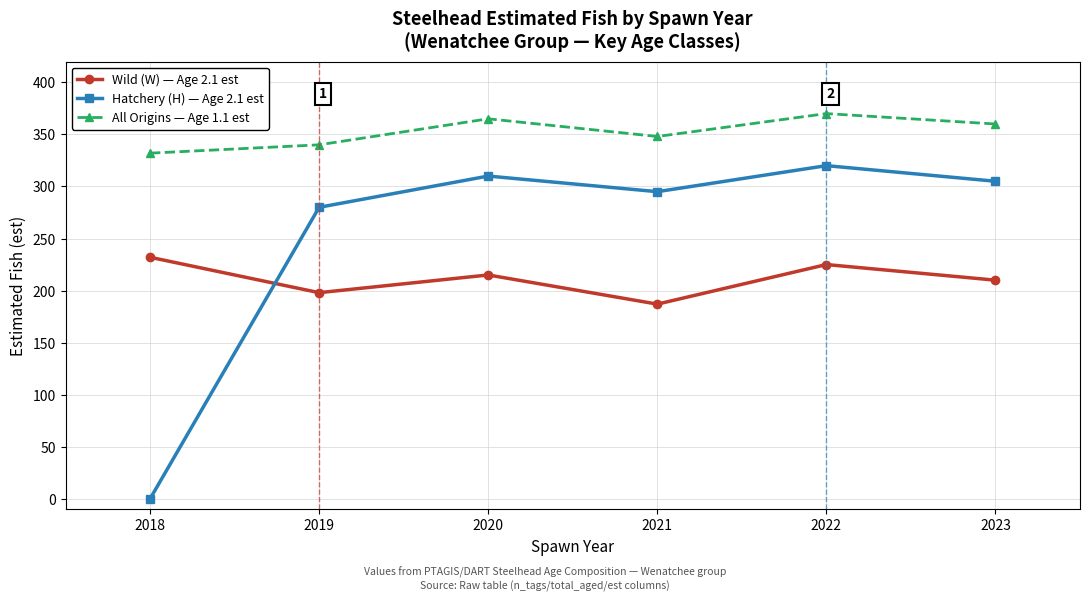

Between 2018 and 2019, which series saw the biggest shift?

Hatchery (H) — Age 2.1 est